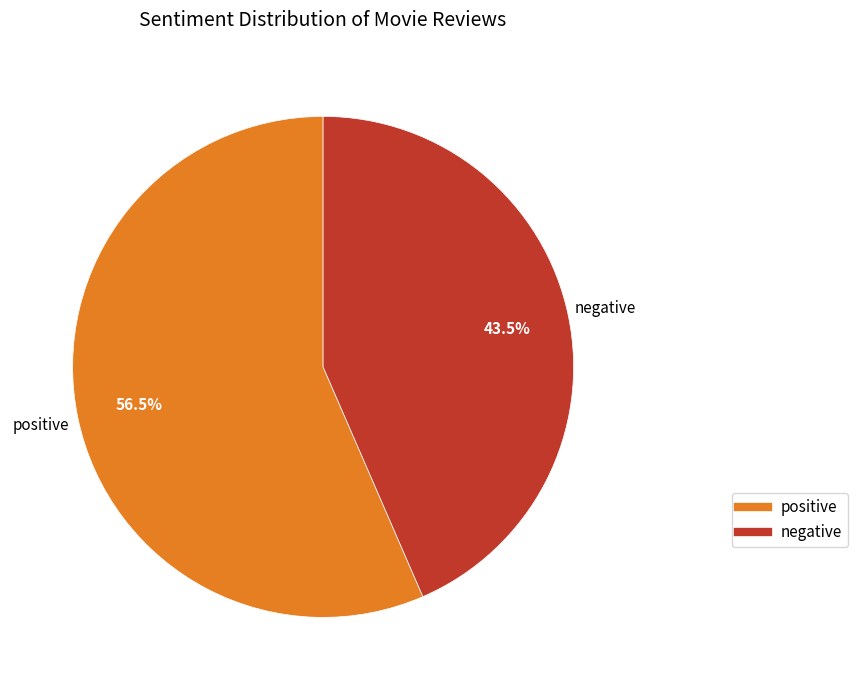

What is the ratio of the value at positive to the value at negative?

1.3